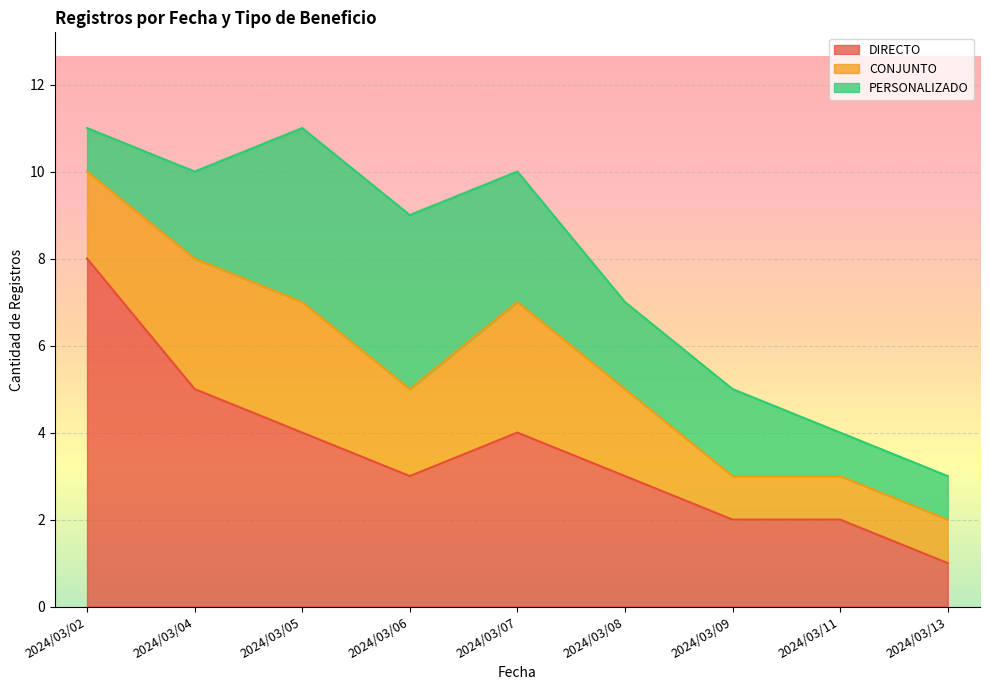

What is the value of the CONJUNTO point at the 2nd from the left?

3